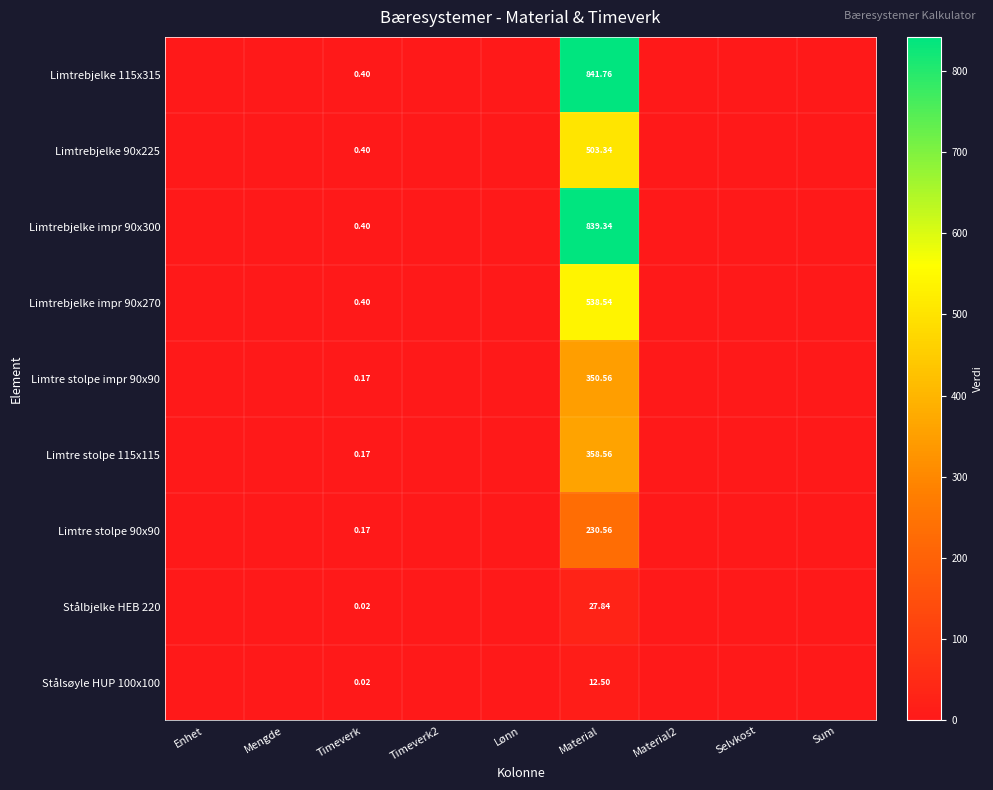

At which label is Stålsøyle HUP 100x100 closest to 6?

Timeverk